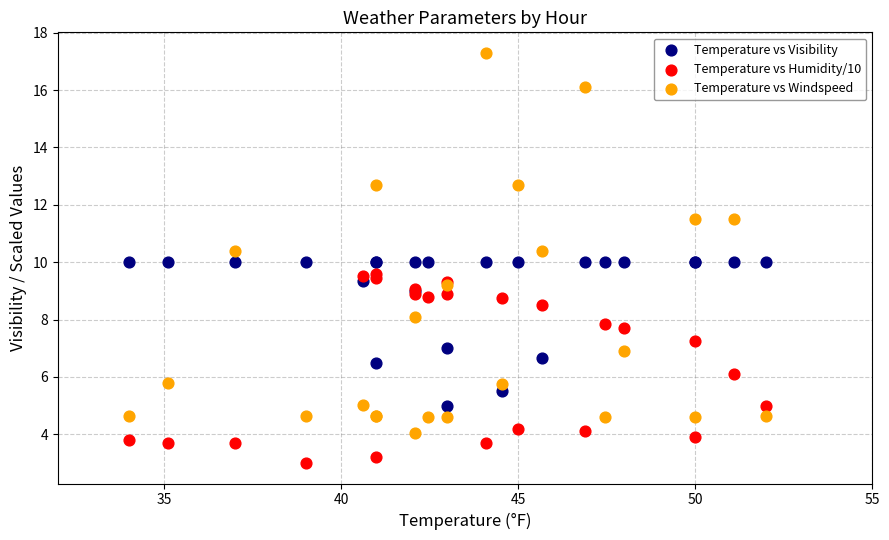

Which series reaches the minimum Y coordinate?

Temperature vs Humidity/10